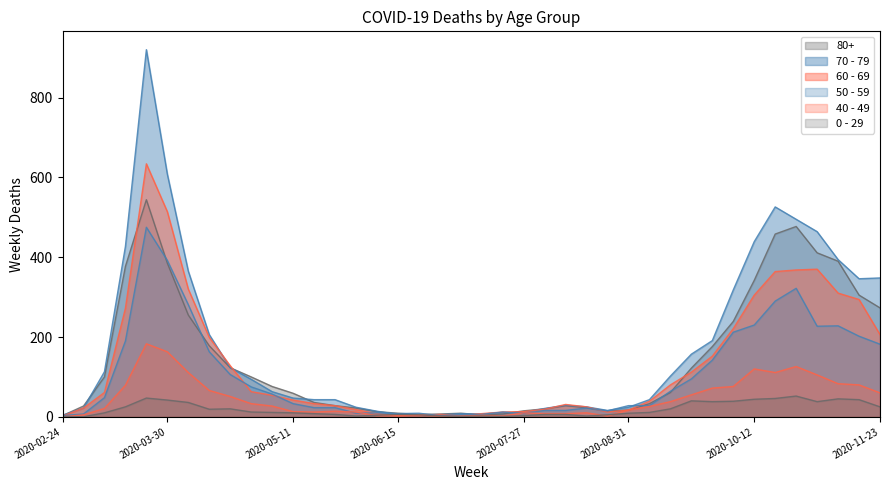

What are all the series names shown in the legend?

80+, 70 - 79, 60 - 69, 50 - 59, 40 - 49, 0 - 29